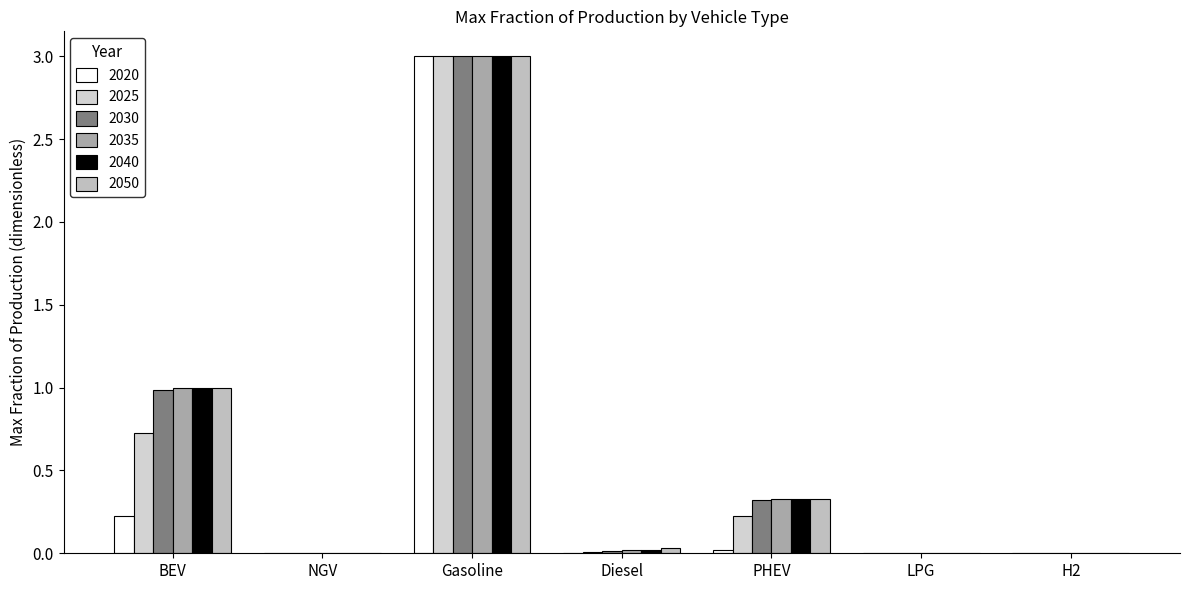

Are the bars horizontal?

No